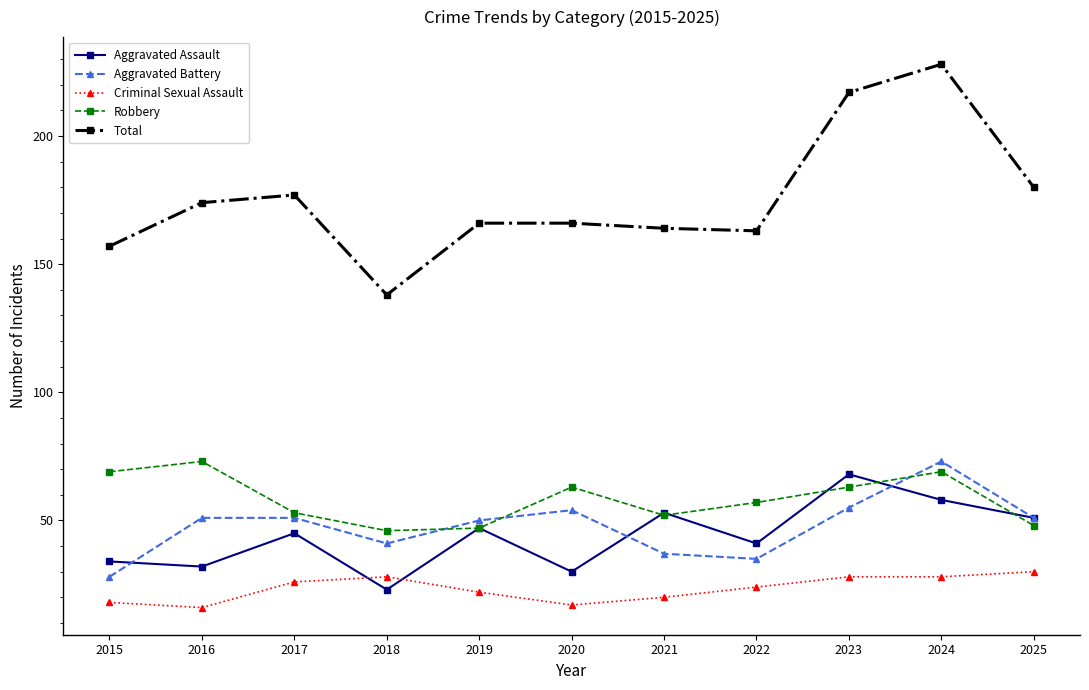

In Robbery, how many points are lower than both neighbors (excluding endpoints)?

2